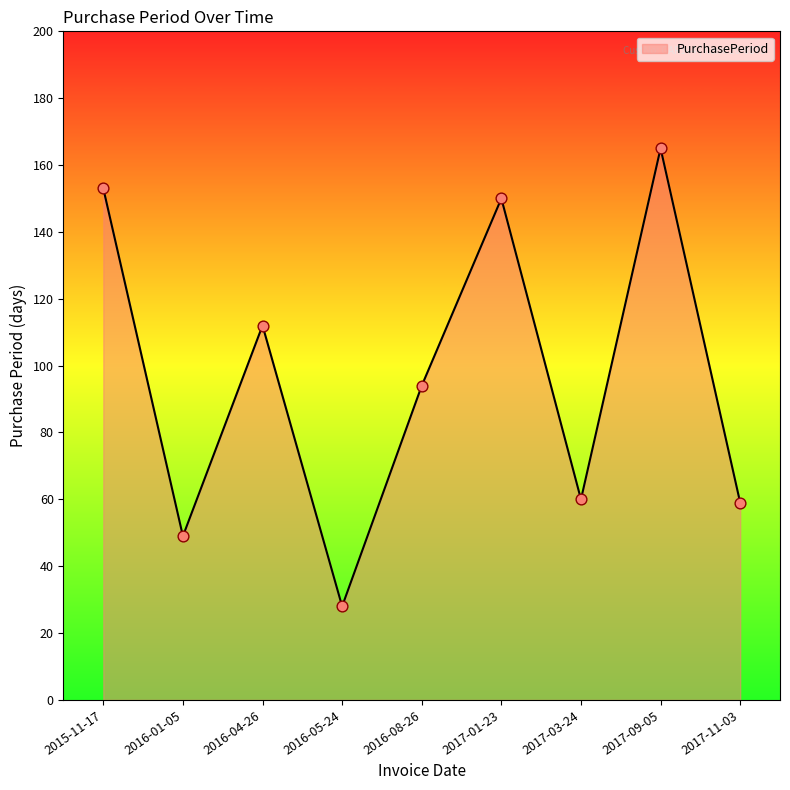

Between 2016-08-26 and 2016-01-05, which is larger?

2016-08-26